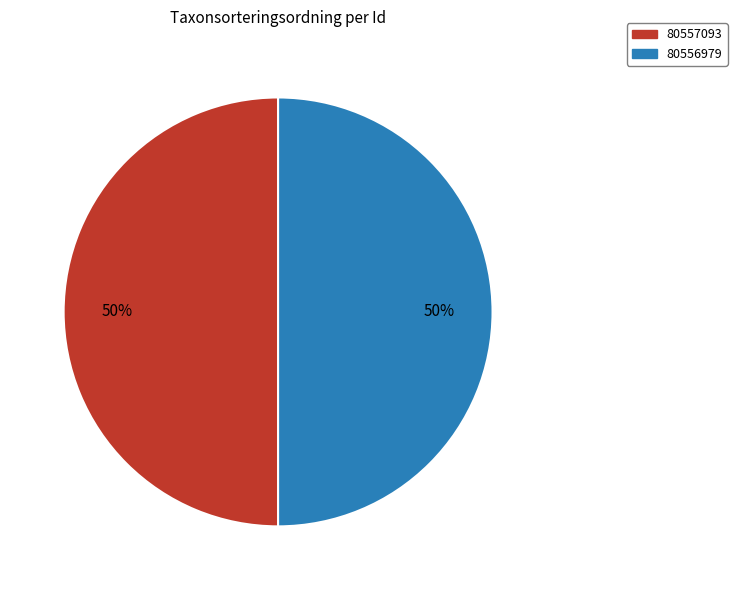

How many slices are in this pie chart?

2